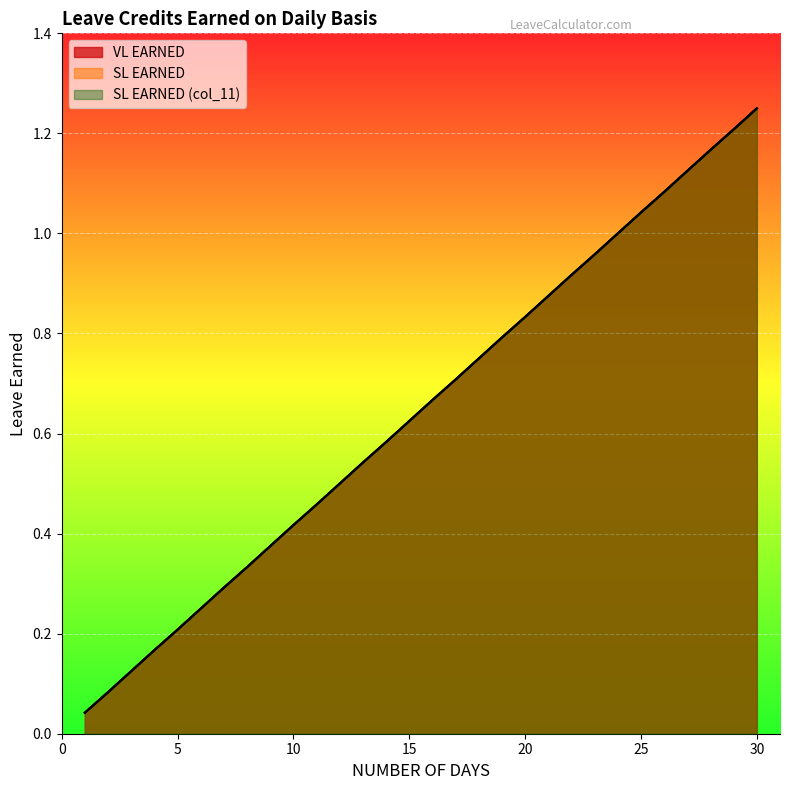

What is the value of the SL EARNED (col_11) point at the 10th from the left?

0.4